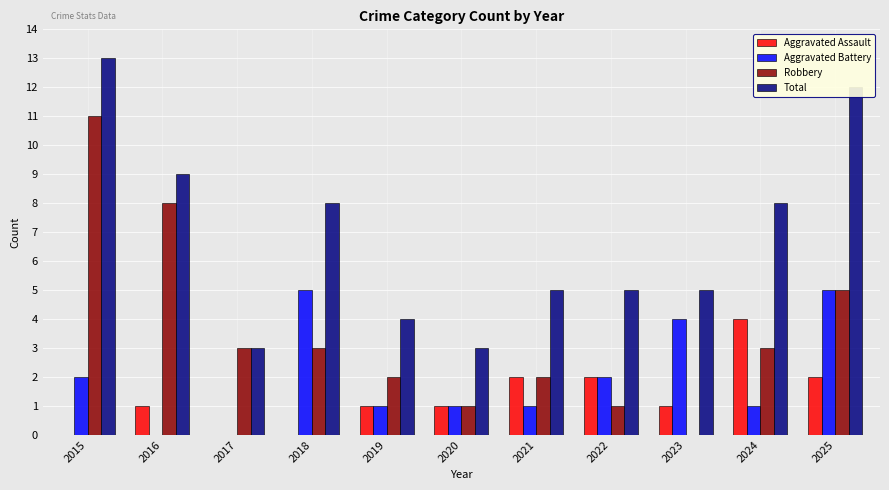

Are the bars grouped side by side (vs. stacked)?

Yes